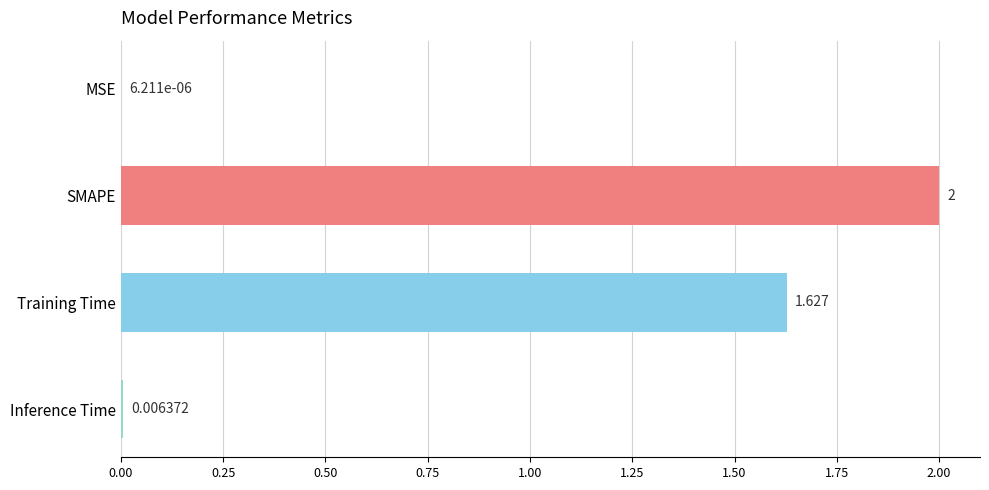

Which category has the highest value across all series?

SMAPE